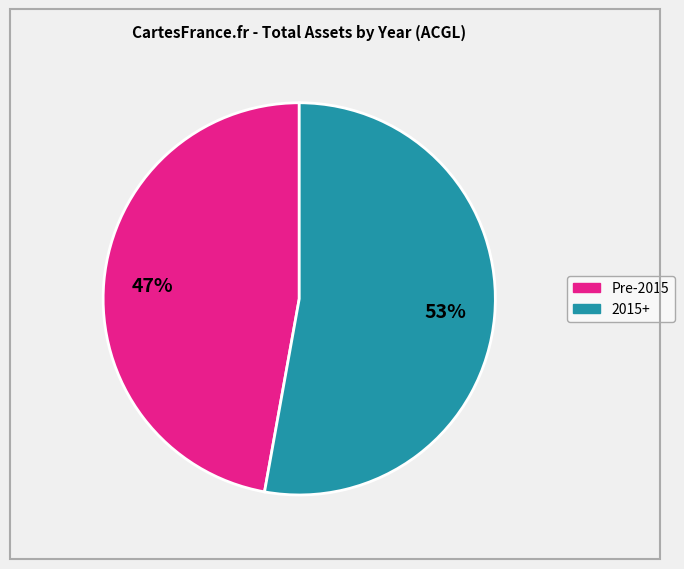

Does any single category account for the majority?

Yes